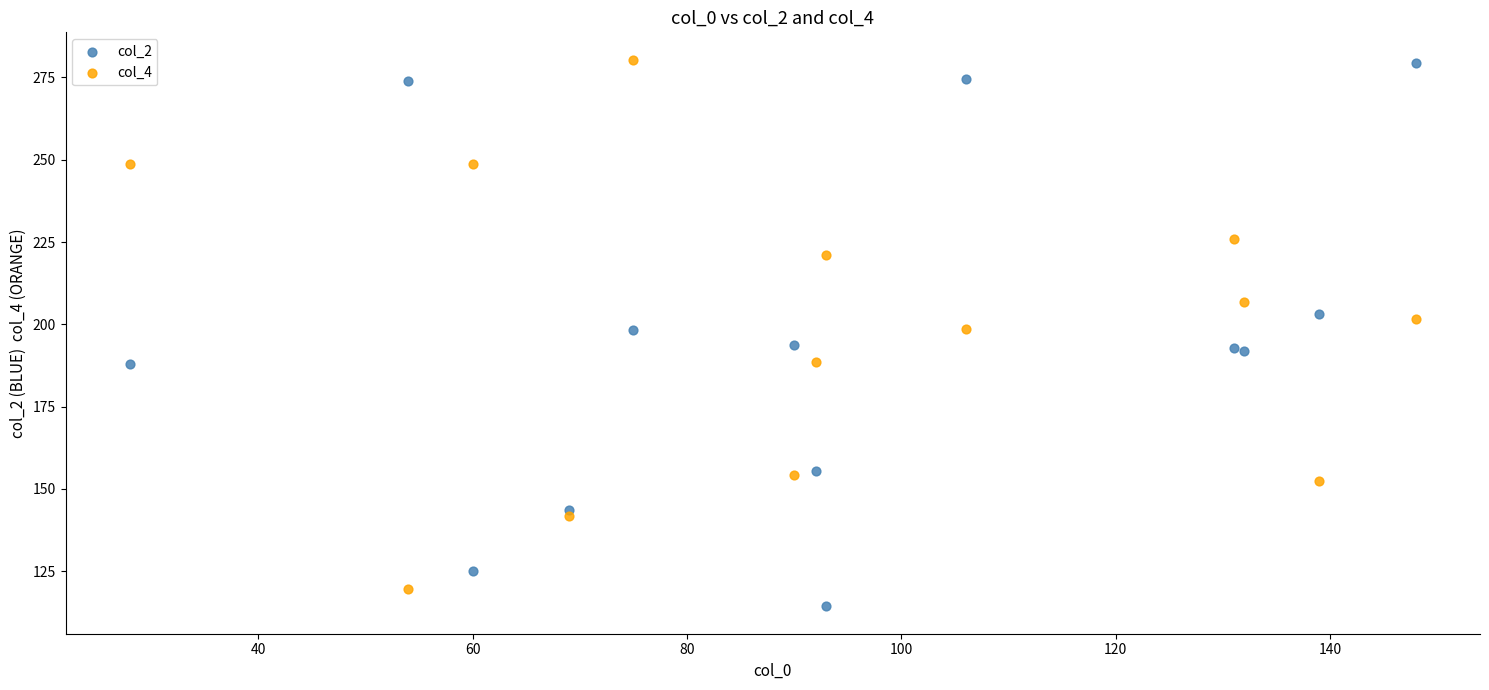

What is the X range (max minus min) for the scatter plot?

120.0